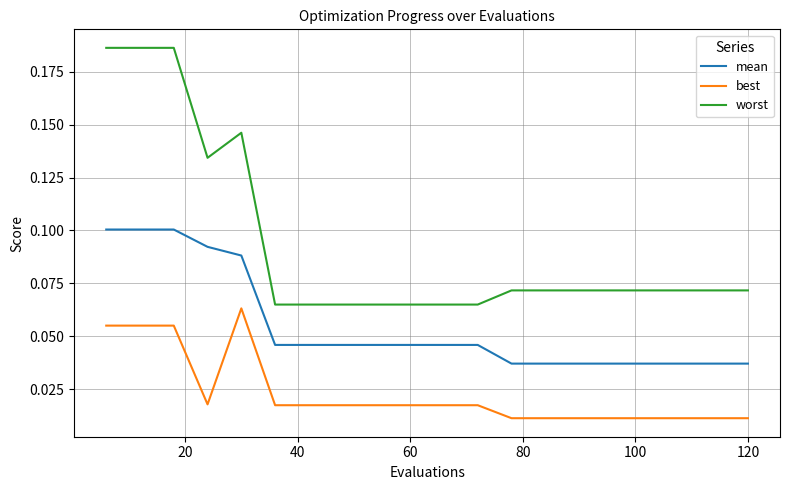

Which series has the largest range (max minus min)?

worst